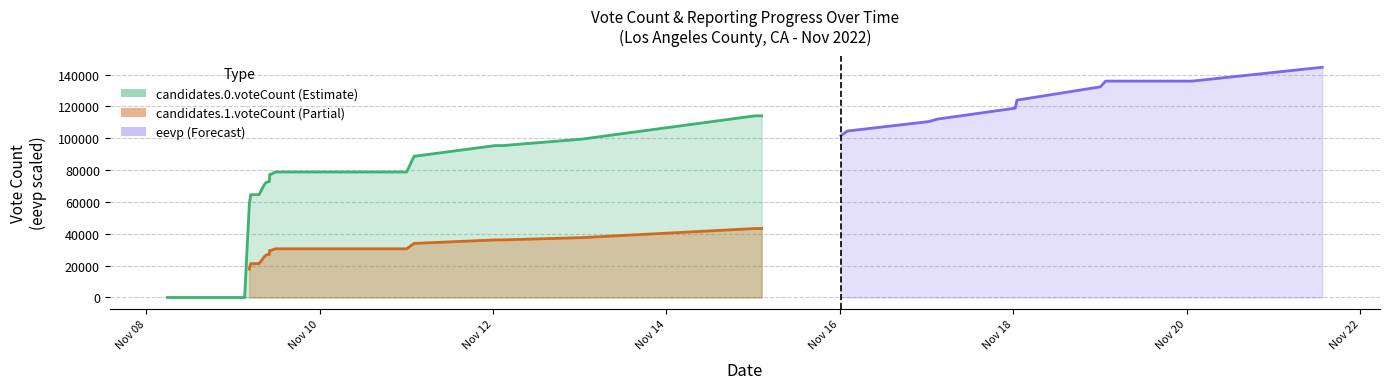

At which category does the chart reach its peak across all series?

2022-11-21 13:31:14